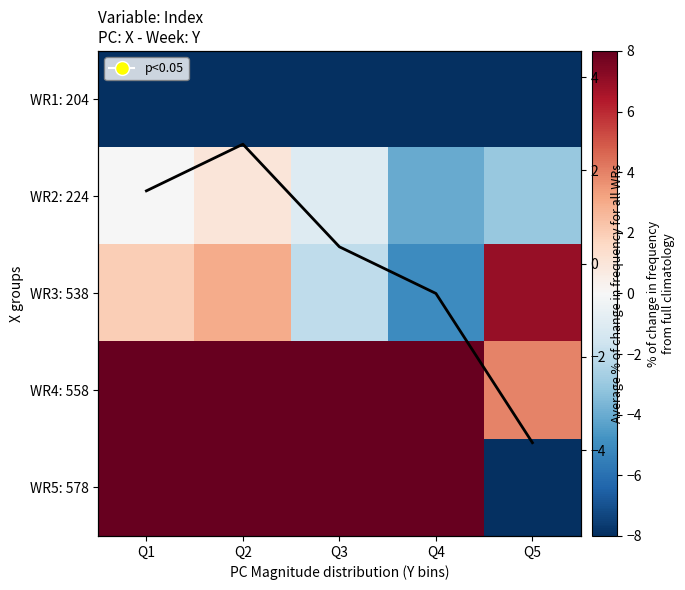

What is the difference between the WR5: 578 values at Q5 and Q3?

22.0